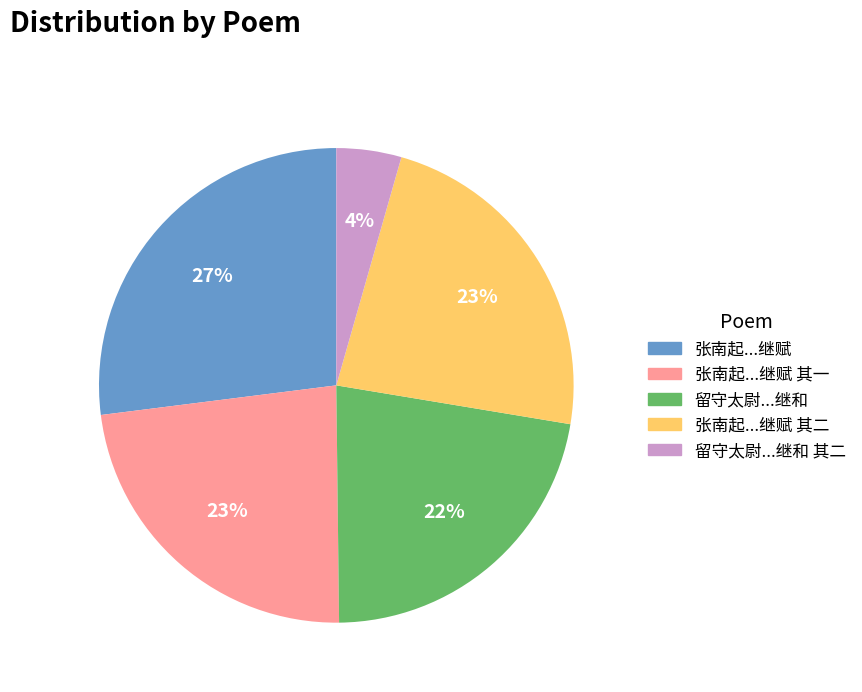

To the nearest percent, what is the average slice percentage?

20%